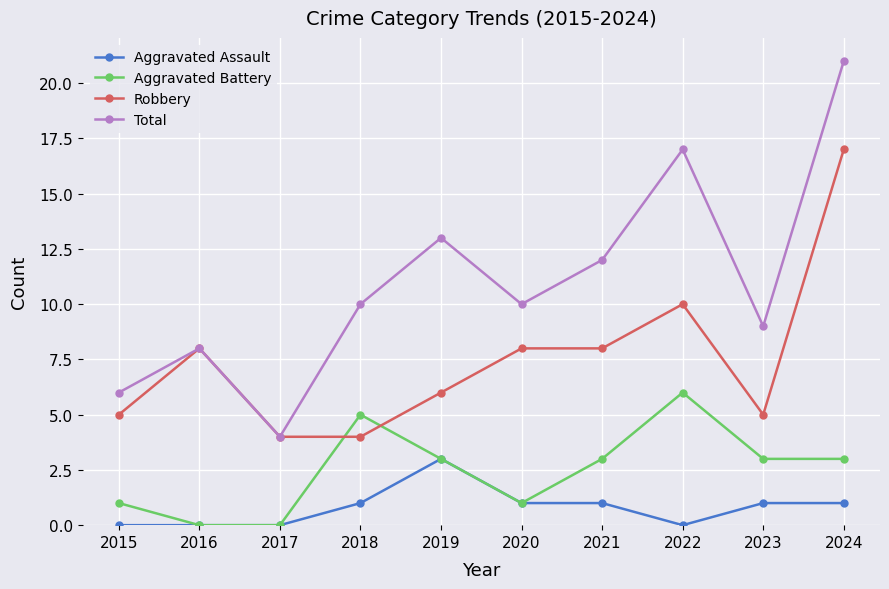

Between 2017 and 2022, which series saw the biggest shift?

Total